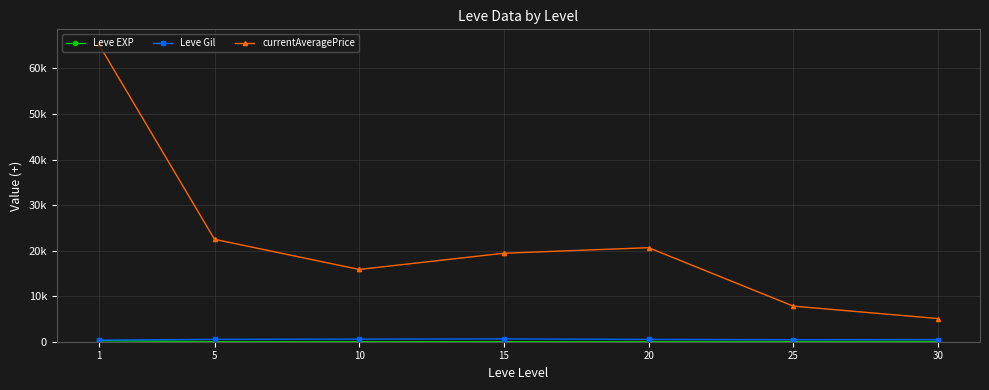

True or false: Leve Gil and Leve EXP cross at least once.

False